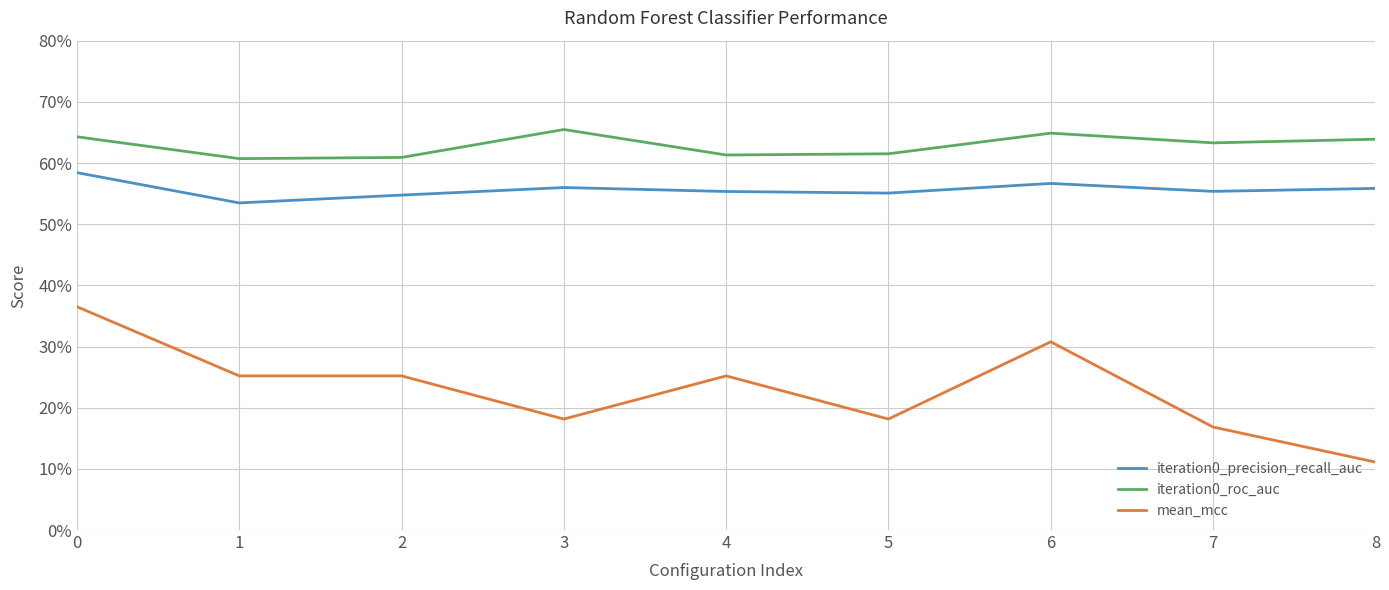

What are all the series names shown in the legend?

iteration0_precision_recall_auc, iteration0_roc_auc, mean_mcc